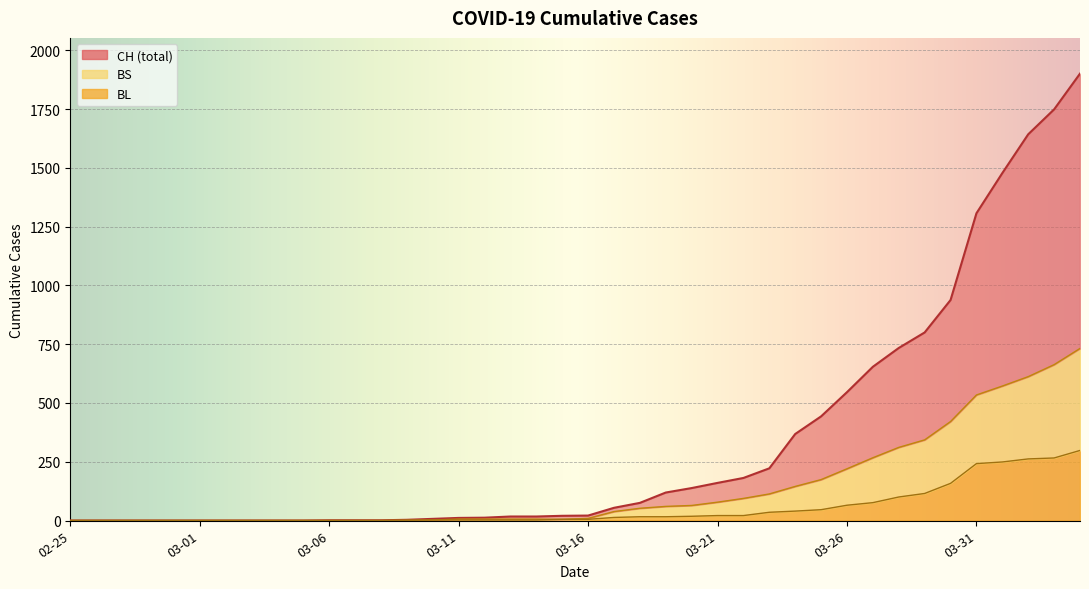

How many data points in CH are less than 21?

20